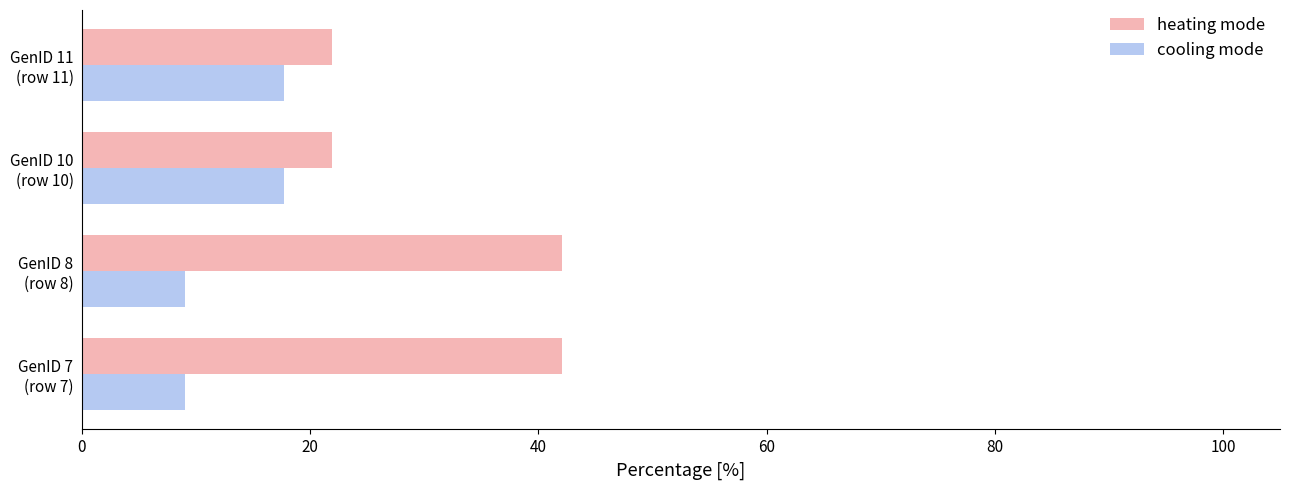

What is the difference between the maximum and minimum values in the cooling mode series?

8.7